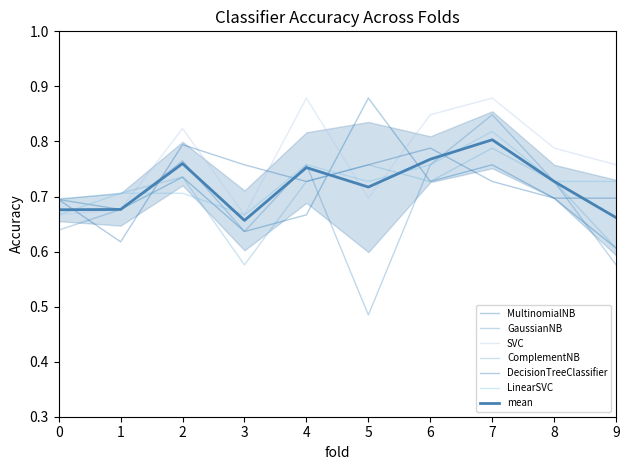

What is the sum of the ComplementNB values at 5 and 6?

1.5